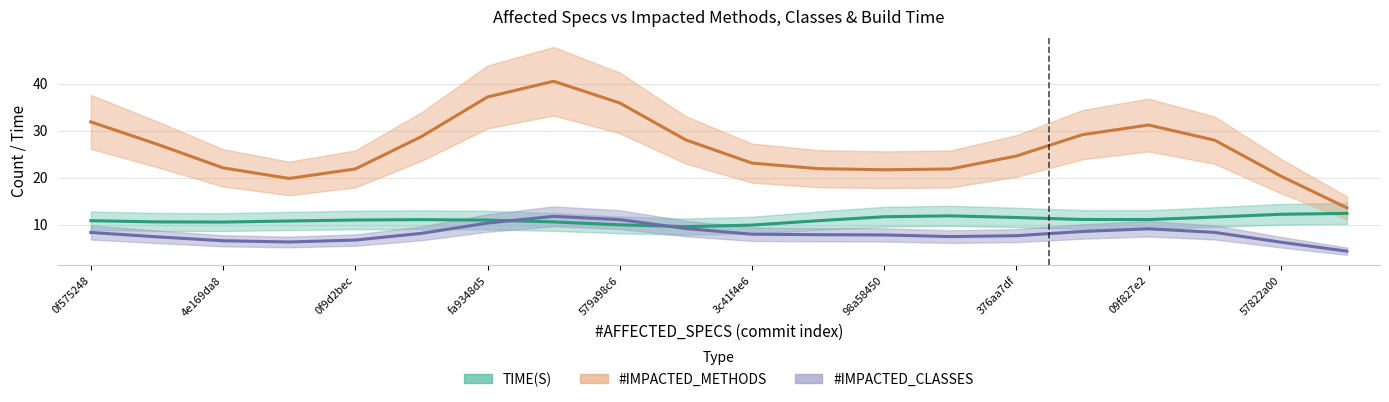

What is the sum of all #IMPACTED_CLASSES values?

161.0